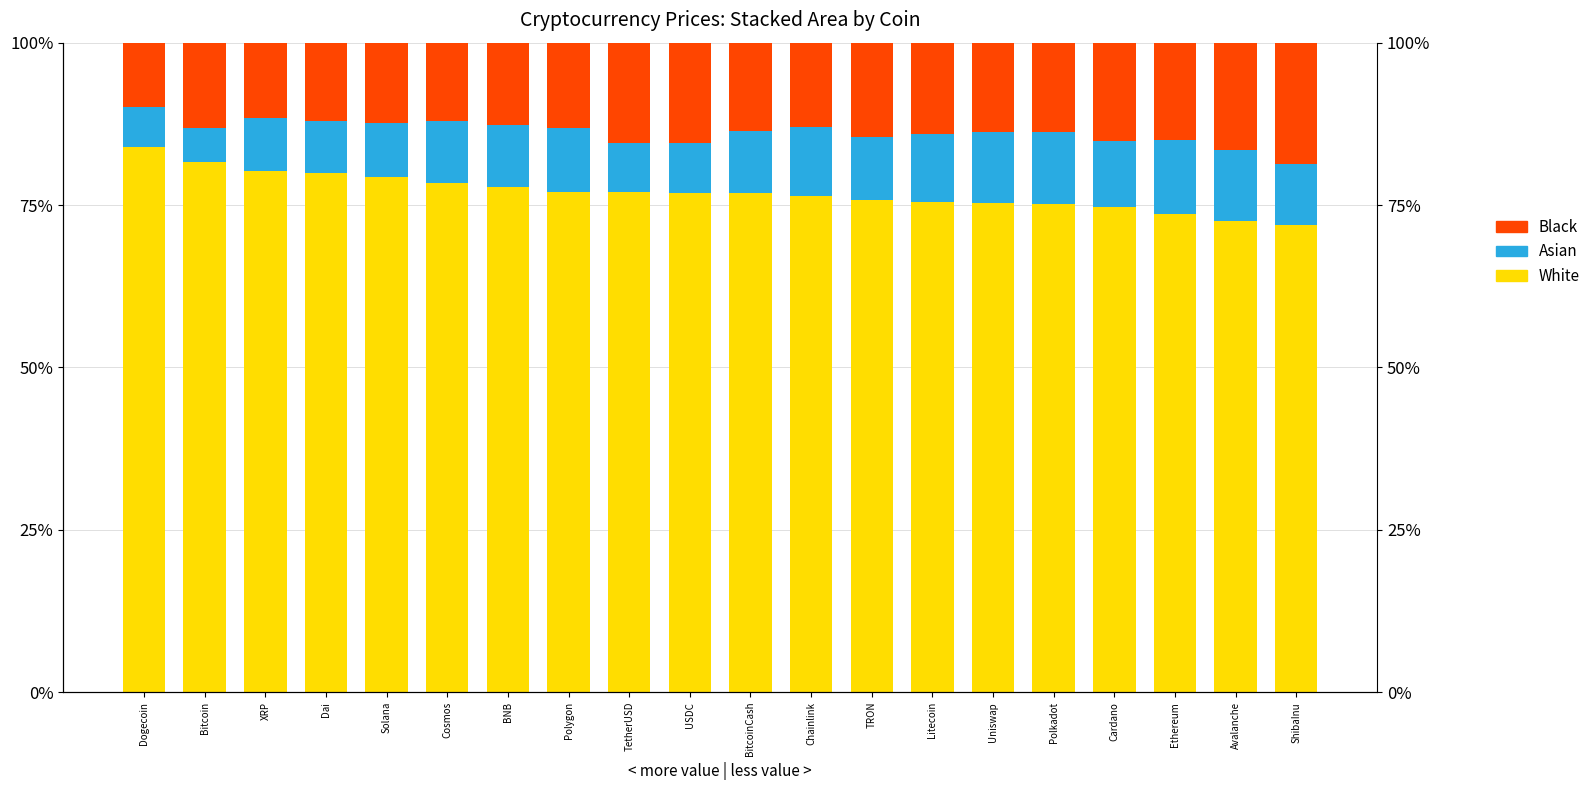

Reading right to left, transcribe all the data shown in this chart.

White: ShibaInu=71.9	Avalanche=72.5	Ethereum=73.7	Cardano=74.7	Polkadot=75.2	Uniswap=75.4	Litecoin=75.4	TRON=75.7	Chainlink=76.5	BitcoinCash=76.9	USDC=76.9	TetherUSD=76.9	Polygon=77.0	BNB=77.8	Cosmos=78.4	Solana=79.3	Dai=80.0	XRP=80.2	Bitcoin=81.6	Dogecoin=84.0
Asian: ShibaInu=9.4	Avalanche=11.0	Ethereum=11.3	Cardano=10.1	Polkadot=11.0	Uniswap=10.9	Litecoin=10.5	TRON=9.7	Chainlink=10.6	BitcoinCash=9.5	USDC=7.7	TetherUSD=7.7	Polygon=9.8	BNB=9.5	Cosmos=9.6	Solana=8.3	Dai=8.0	XRP=8.2	Bitcoin=5.3	Dogecoin=6.2
Black: ShibaInu=18.7	Avalanche=16.5	Ethereum=15.1	Cardano=15.2	Polkadot=13.8	Uniswap=13.7	Litecoin=14.0	TRON=14.6	Chainlink=12.9	BitcoinCash=13.6	USDC=15.4	TetherUSD=15.4	Polygon=13.1	BNB=12.7	Cosmos=12.0	Solana=12.4	Dai=12.0	XRP=11.5	Bitcoin=13.2	Dogecoin=9.9